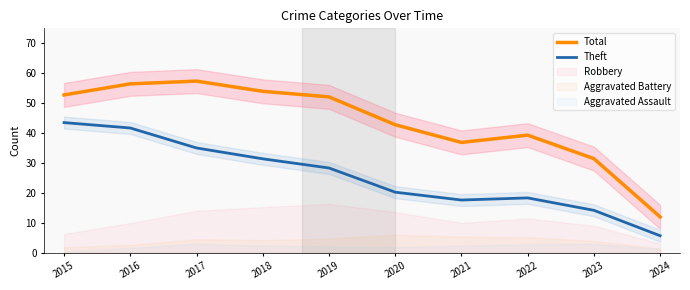

In Total, how many points are lower than both neighbors (excluding endpoints)?

1